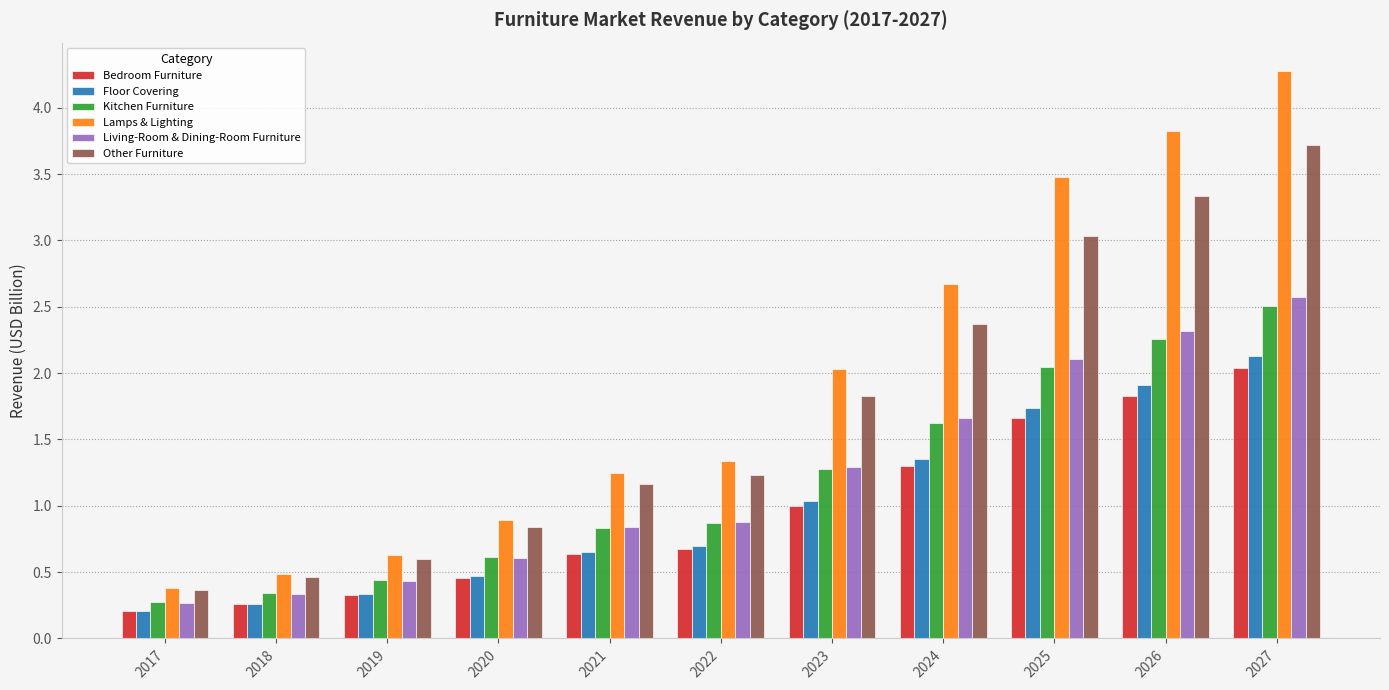

At which label is Living-Room & Dining-Room Furniture closest to 1?

2022